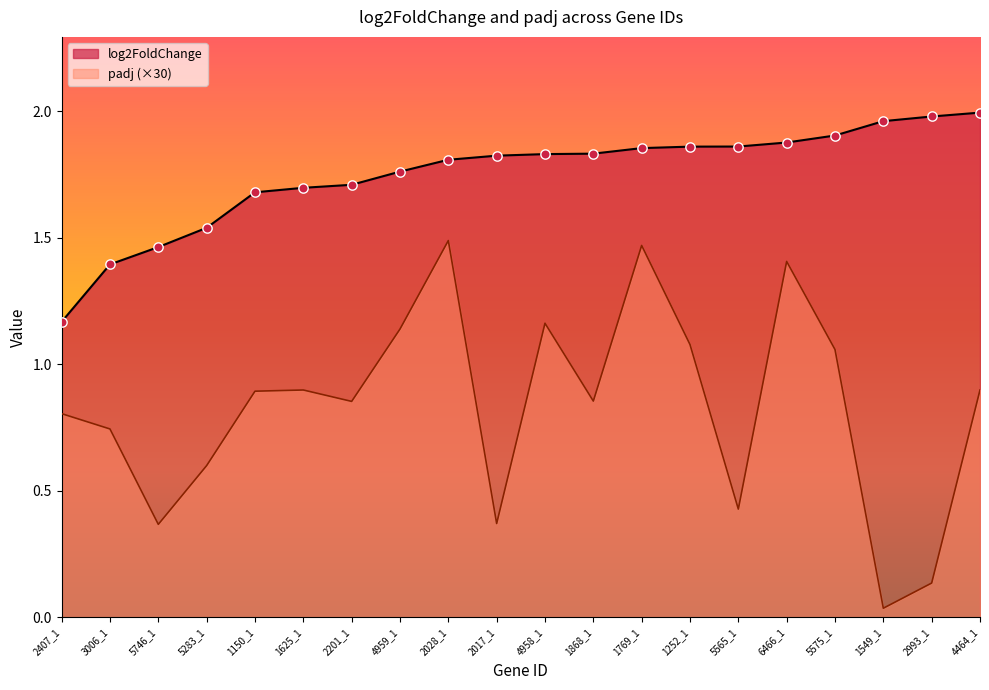

What is the total value across all series at 2028_1?

3.3